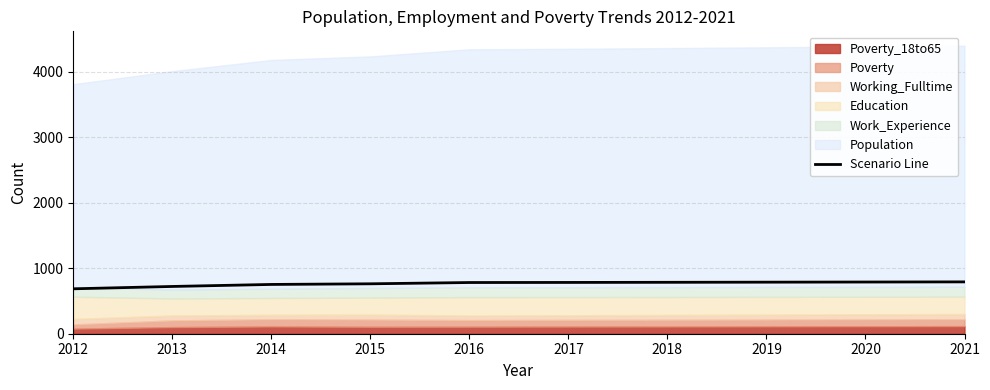

The chart shows a value of 686.0 at 2012. True or false?

True